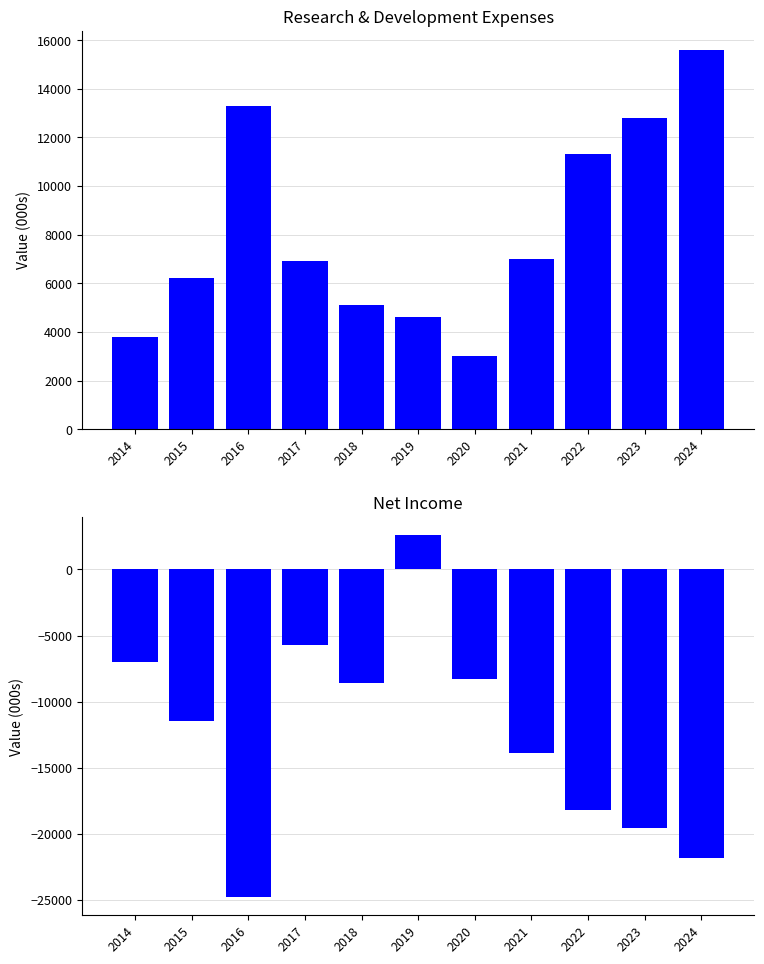

How many bars are there in each group?

2